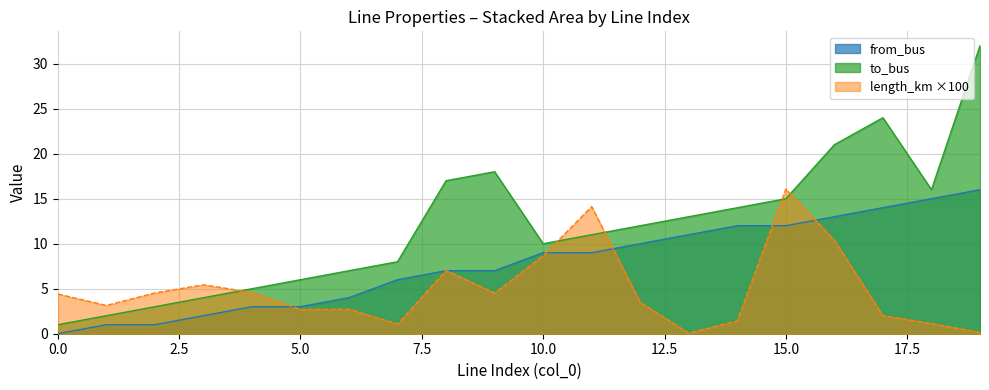

At how many categories does at least one series exceed 31?

1